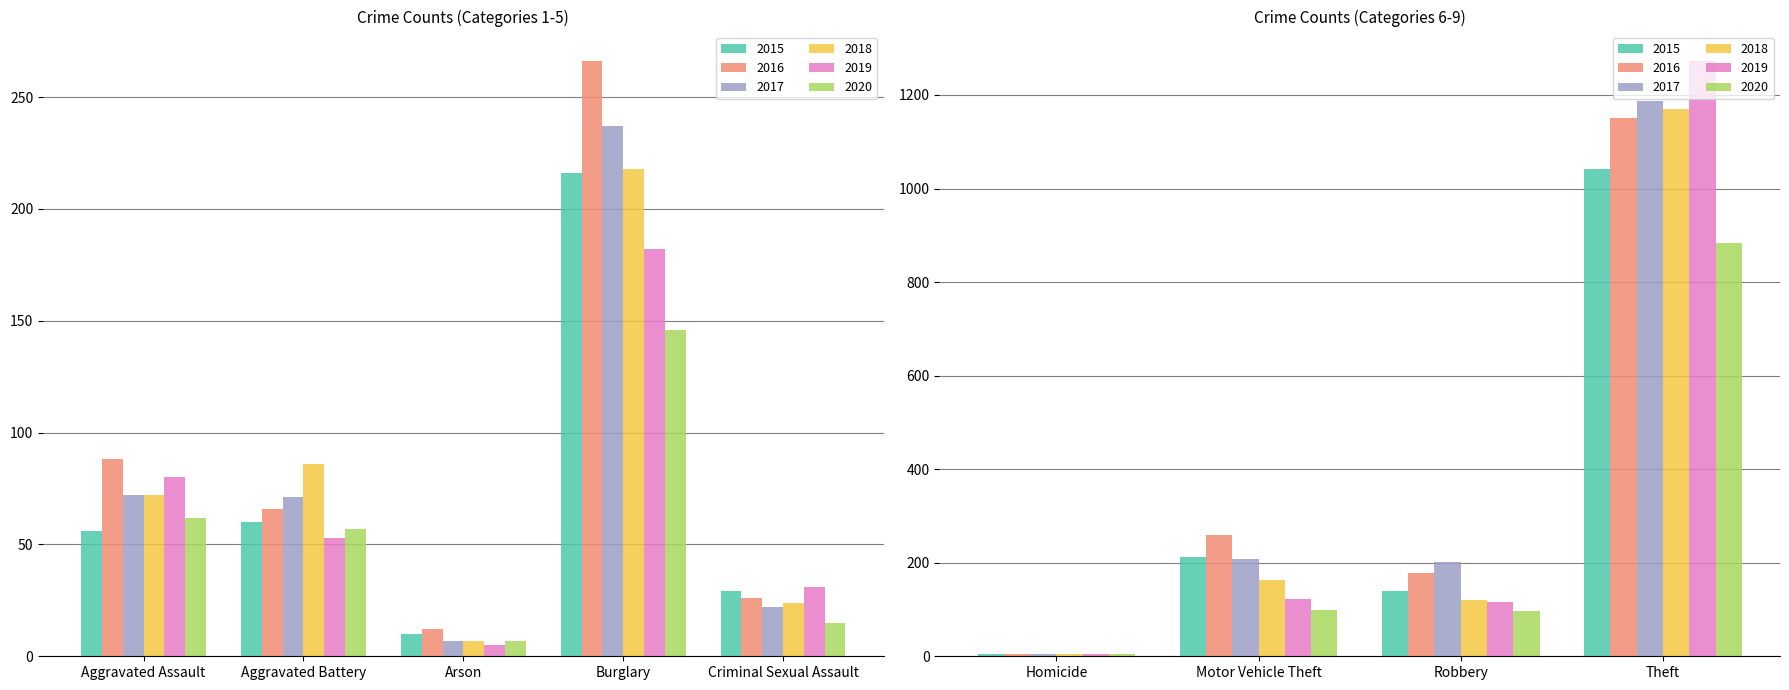

True or false: 2017 has a value of 98 at Aggravated Battery.

False